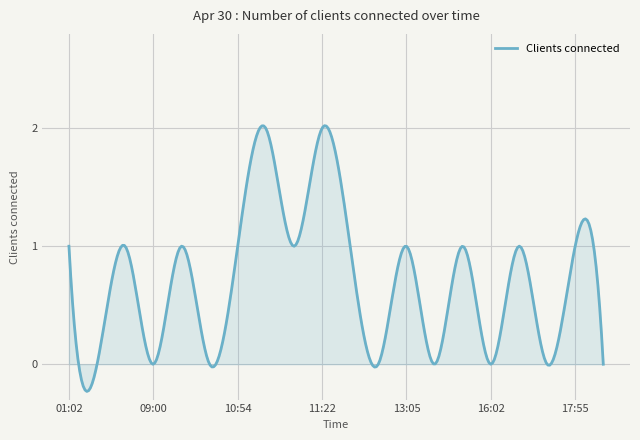

What is the maximum value shown in the chart?

2.0